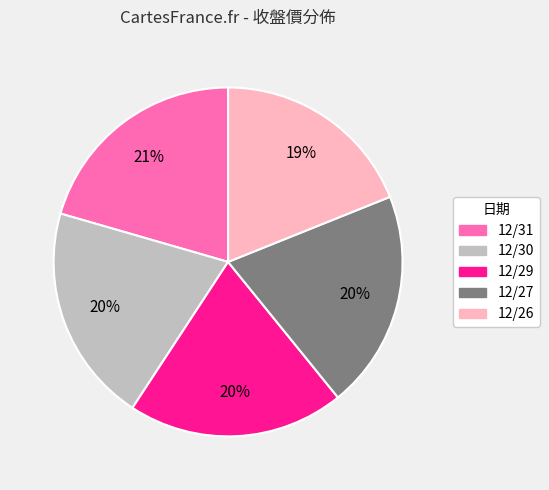

Do 12/31 and 12/27 together represent more than half of the pie?

No